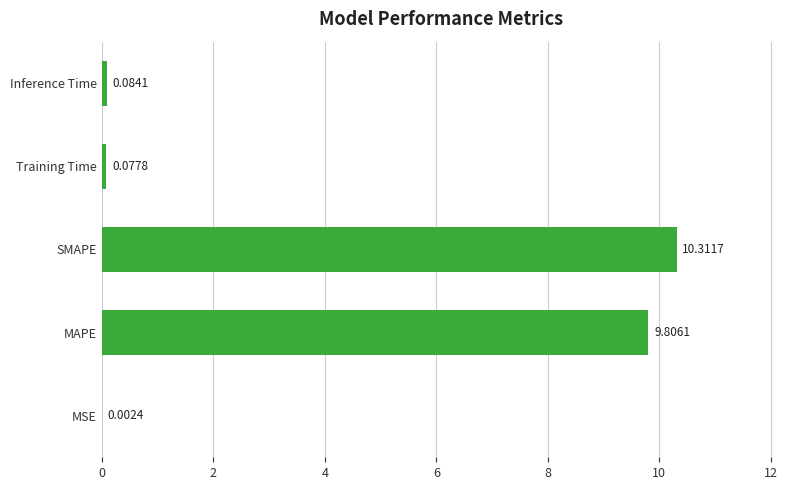

Where is the data nearest to the value 5?

MAPE